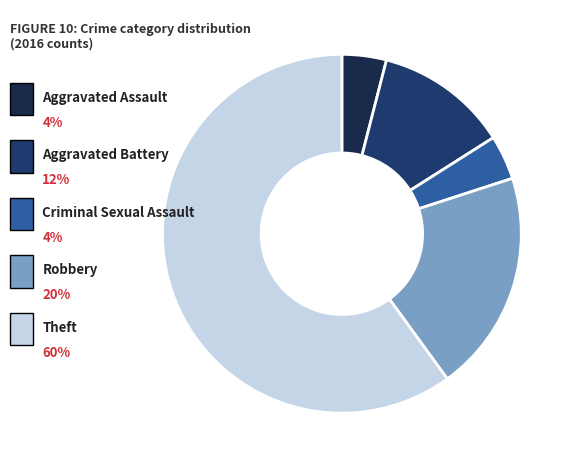

Between Robbery and Aggravated Assault, which is larger?

Robbery